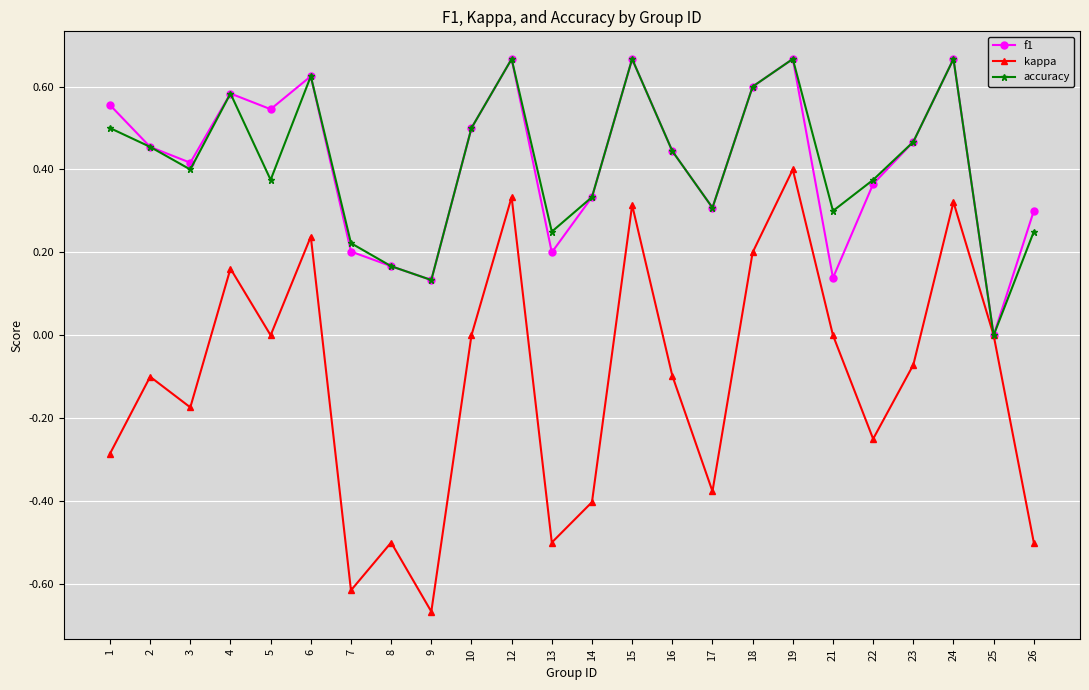

True or false: kappa has more than 2 points higher than both neighbors.

True